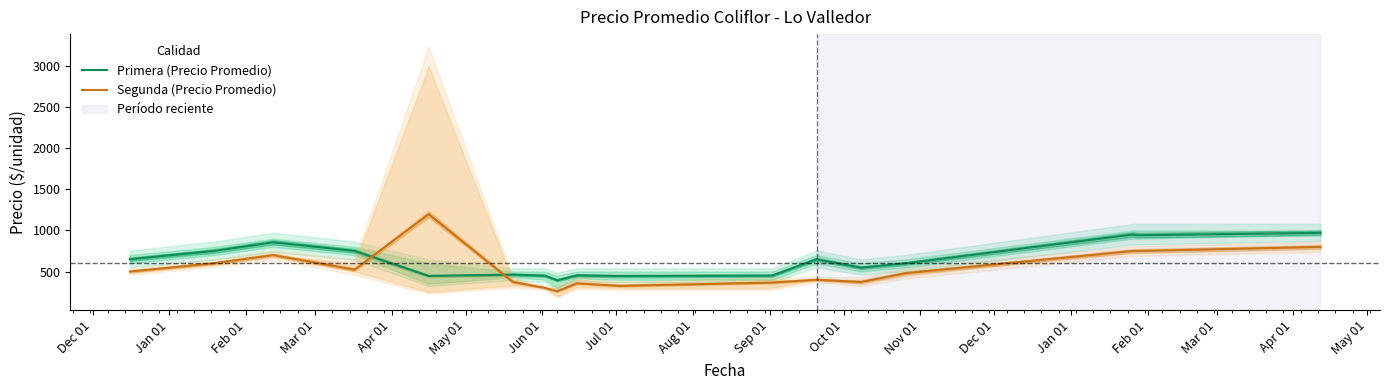

How many times do Primera (Precio Promedio) and Segunda (Precio Promedio) cross each other?

2